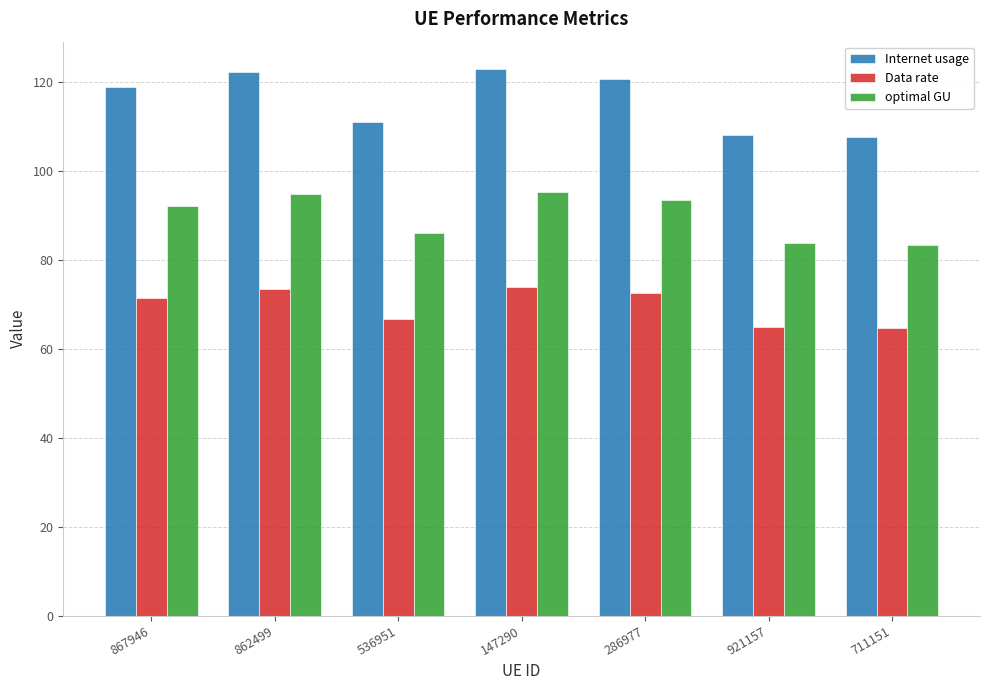

At how many categories does at least one series exceed 99?

7